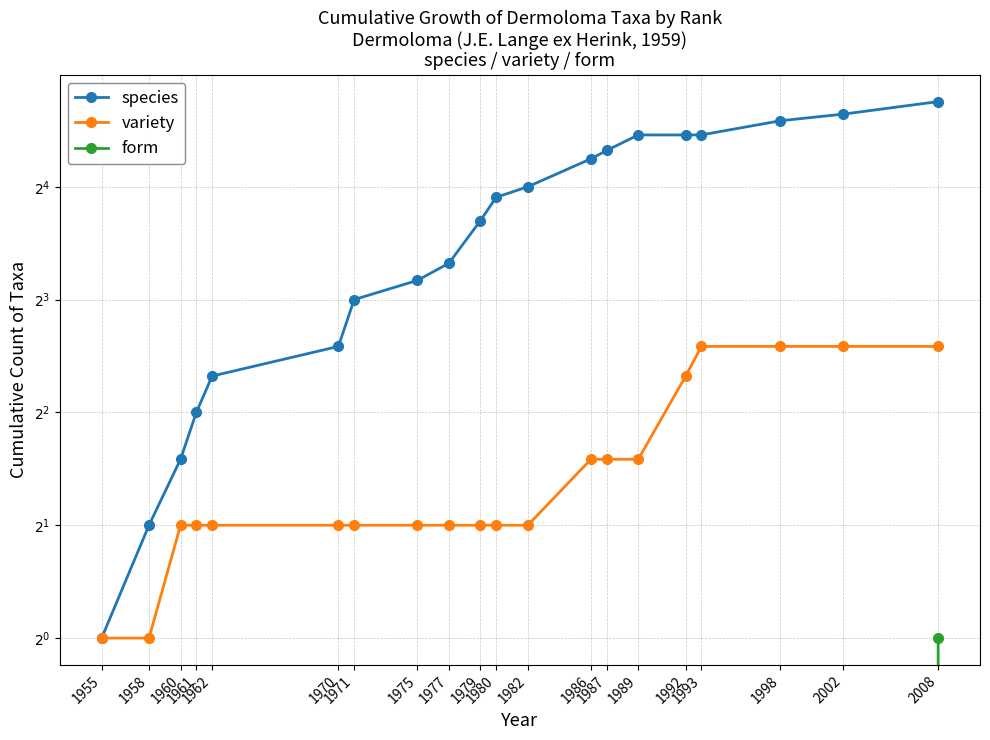

Read the variety value at 1993.

6